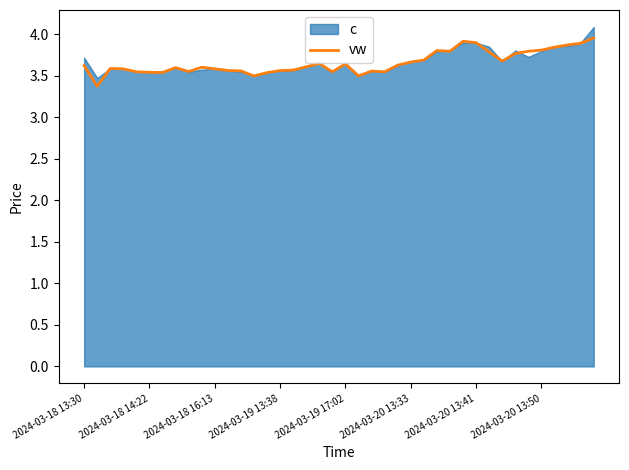

The value at 23 is 2.0. True or false?

False